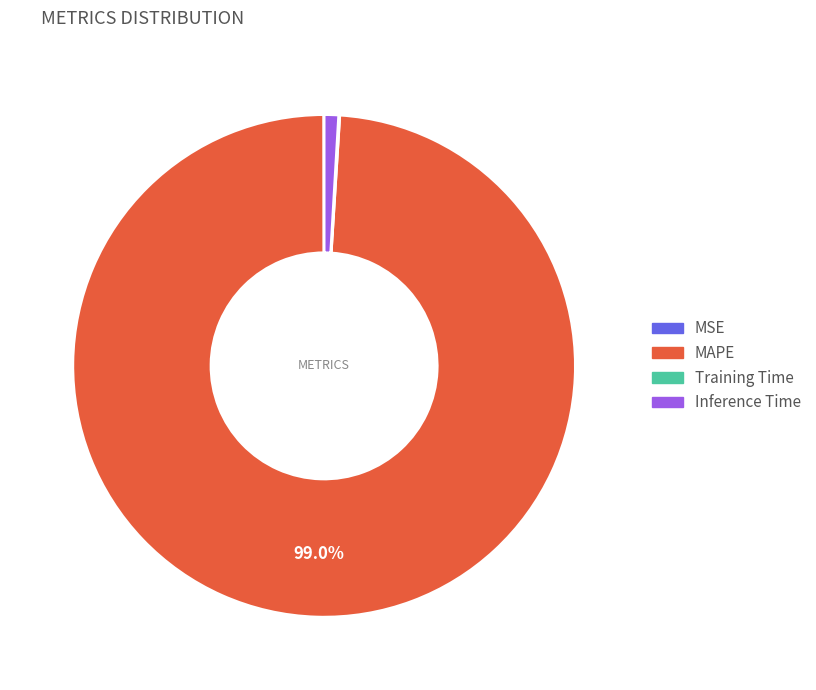

Which slice represents more than half of the pie?

MAPE